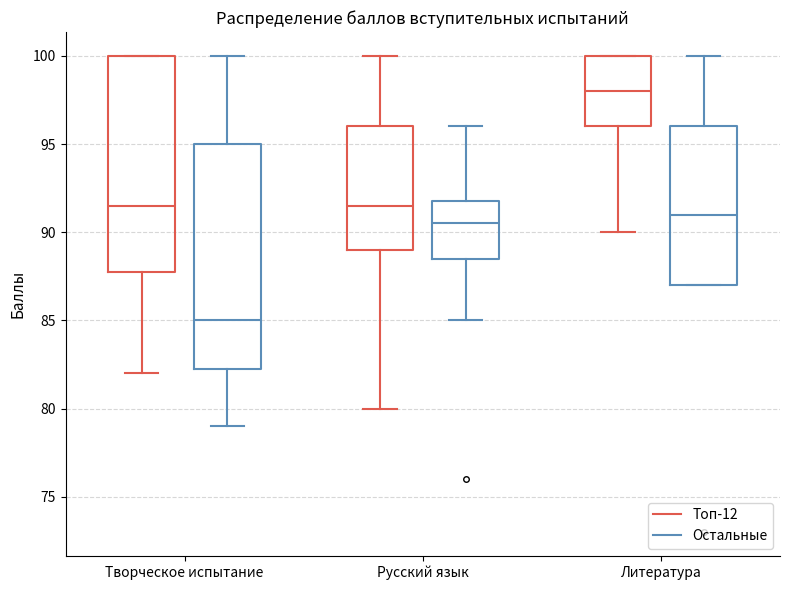

Reading left to right, read every box against the y-axis: the position of its median line, the range the box covers, and the ends of its whiskers. The values are not printed on the chart, so give them approximately, as read against the axis.

Творческое испытание (Топ-12): median 91.5, box 88.0 to 100.0, whiskers 82.0 to 100.0
Творческое испытание (Остальные): median 85.0, box 82.5 to 95.0, whiskers 79.0 to 100.0
Русский язык (Топ-12): median 91.5, box 89.0 to 96.0, whiskers 80.0 to 100.0
Русский язык (Остальные): median 90.5, box 88.5 to 92.0, whiskers 85.0 to 96.0
Литература (Топ-12): median 98.0, box 96.0 to 100.0, whiskers 90.0 to 100.0
Литература (Остальные): median 91.0, box 87.0 to 96.0, whiskers 87.0 to 100.0